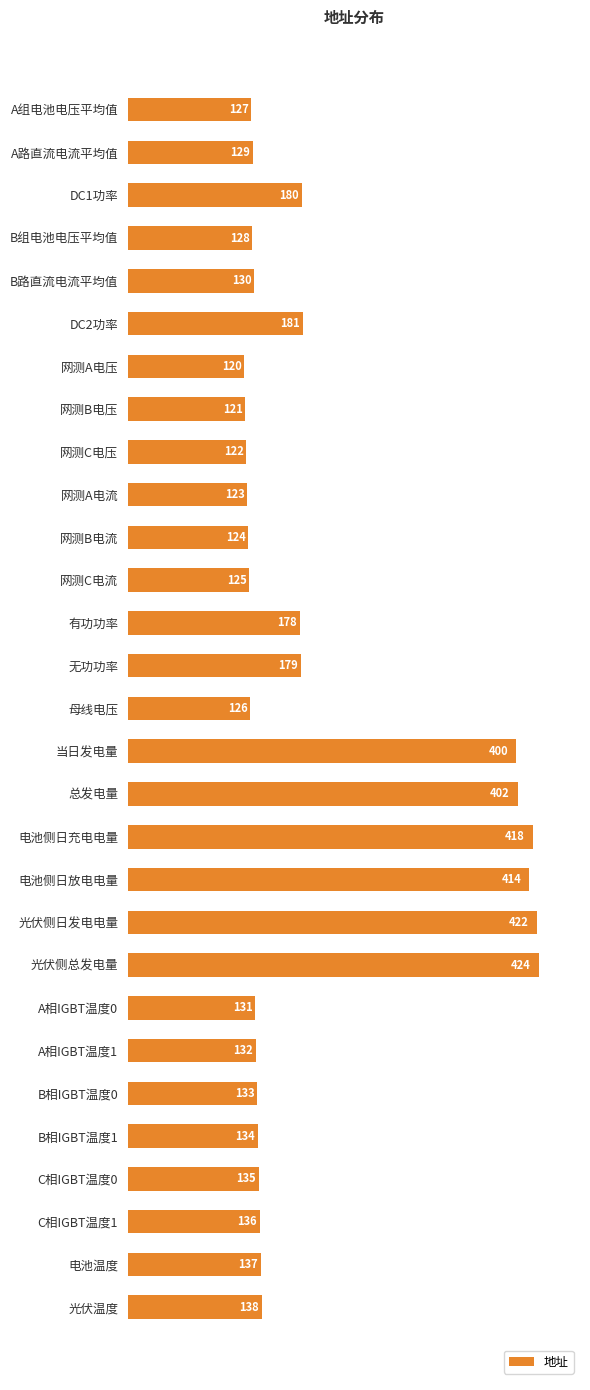

Reading top to bottom, list all the values displayed in this chart.

A组电池电压平均值=127	A路直流电流平均值=129	DC1功率=180	B组电池电压平均值=128	B路直流电流平均值=130	DC2功率=181	网测A电压=120	网测B电压=121	网测C电压=122	网测A电流=123	网测B电流=124	网测C电流=125	有功功率=178	无功功率=179	母线电压=126	当日发电量=400	总发电量=402	电池侧日充电电量=418	电池侧日放电电量=414	光伏侧日发电电量=422	光伏侧总发电量=424	A相IGBT温度0=131	A相IGBT温度1=132	B相IGBT温度0=133	B相IGBT温度1=134	C相IGBT温度0=135	C相IGBT温度1=136	电池温度=137	光伏温度=138